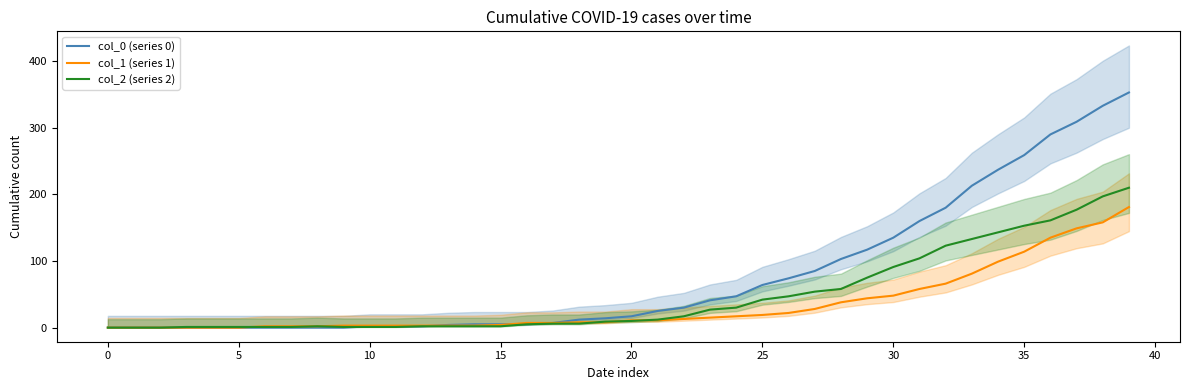

Reading left to right, transcribe all the data shown in this chart.

col_0 (series 0): 0	0	0	0	0	0	0	0	0	0	2	2	2	4	5	5	5	7	12	14	17	25	30	41	47	64	74	85	103	117	135	160	180	213	237	259	290	309	333	353
col_1 (series 1): 0	0	0	0	0	0	2	2	2	3	3	3	3	3	3	4	7	7	8	8	11	11	13	15	17	19	22	28	38	44	48	58	66	81	99	114	135	149	158	181
col_2 (series 2): 0	0	0	1	1	1	1	1	2	1	1	1	2	2	2	2	5	6	6	9	10	12	17	27	30	42	47	54	58	75	91	104	123	133	143	153	161	177	197	210